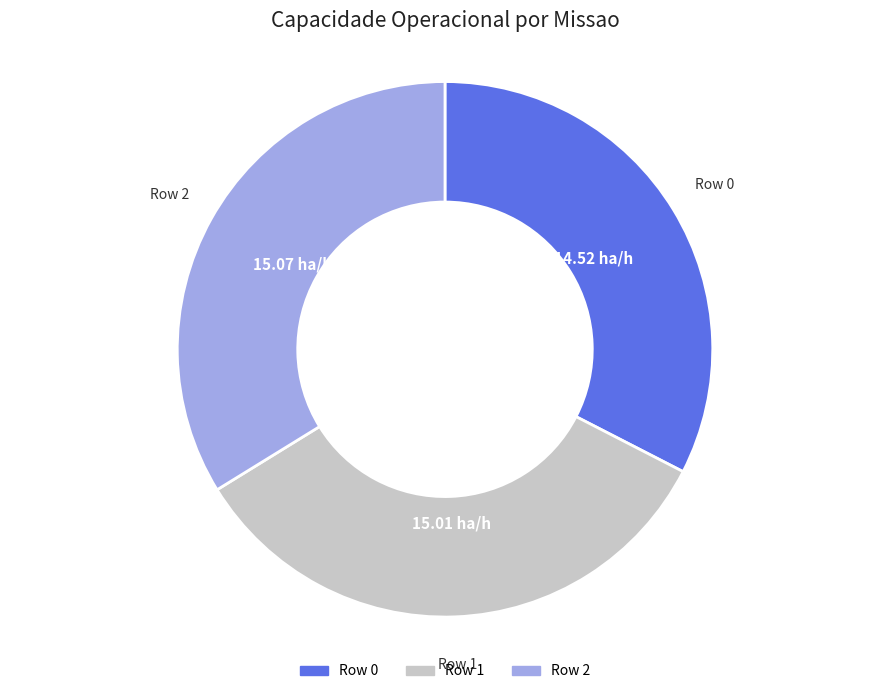

Is Row 2 the majority of the pie?

No